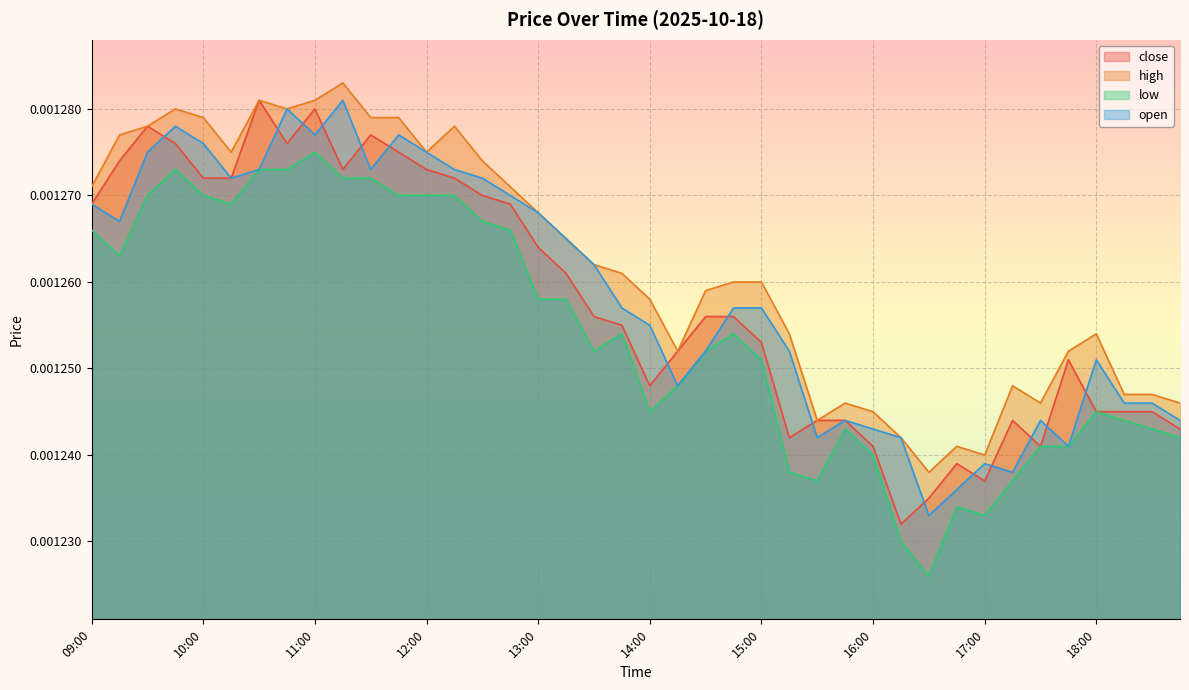

What are all the series names shown in the legend?

close, high, low, open